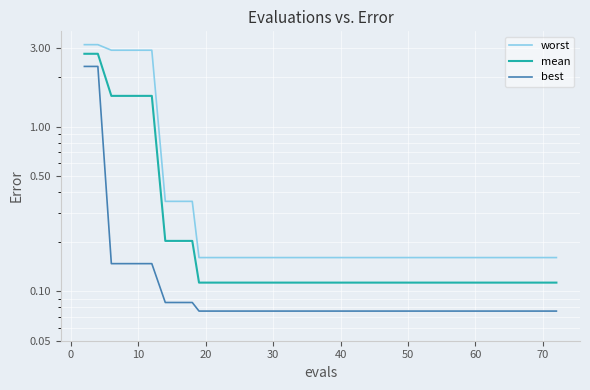

Is it true that mean equals 0.1 at 21?

False